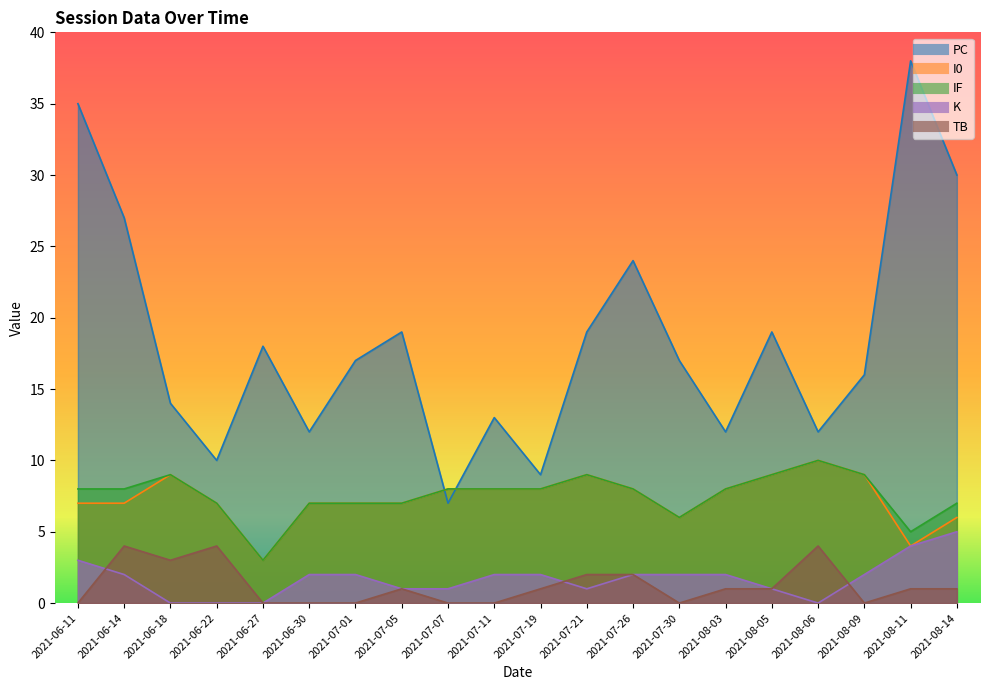

How many data points does each series have?

20